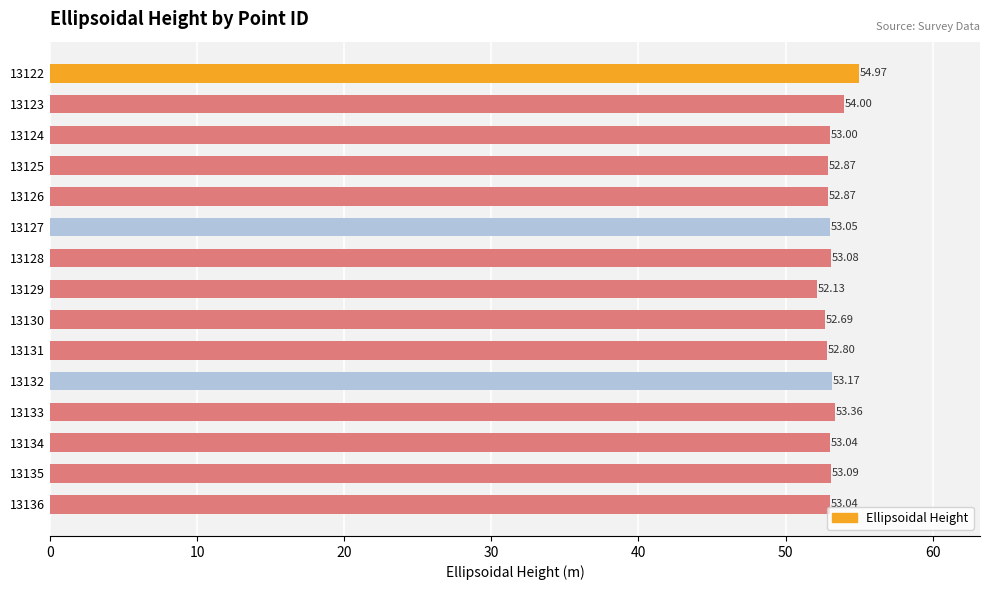

What is the ratio of the value at 13127 to the value at 13131?

1.0